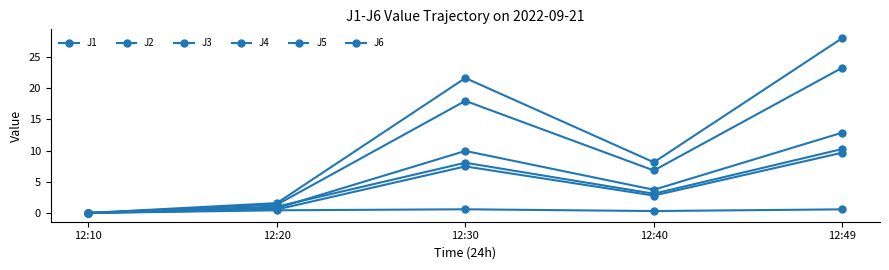

What is the average value of the J4 series?

11.9